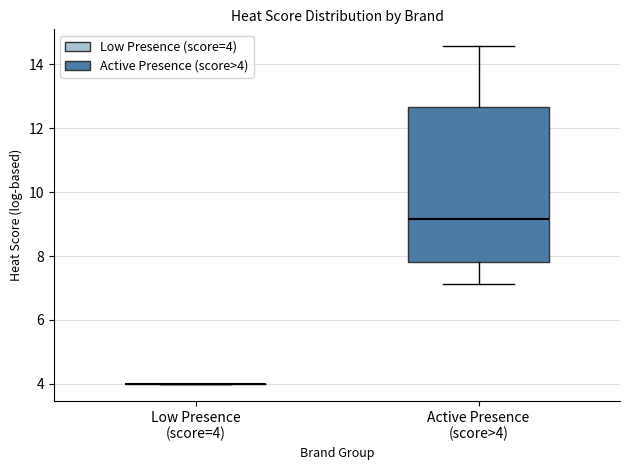

Reading left to right, read every box against the y-axis: the position of its median line, the range the box covers, and the ends of its whiskers. The values are not printed on the chart, so give them approximately, as read against the axis.

Low Presence (score=4): box collapsed to a line at 4.0, whiskers 4.0 to 4.0
Active Presence (score>4): median 9.2, box 7.8 to 12.6, whiskers 7.2 to 14.6